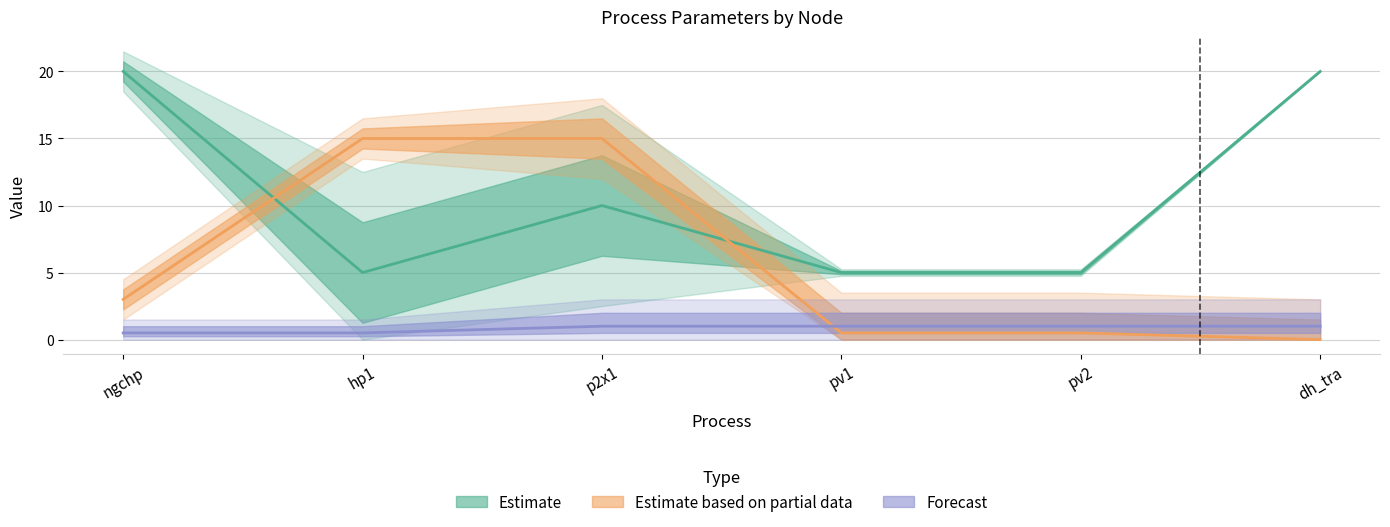

List the labels in order of ramp_up value, largest first.

p2x1, pv1, pv2, dh_tra, ngchp, hp1